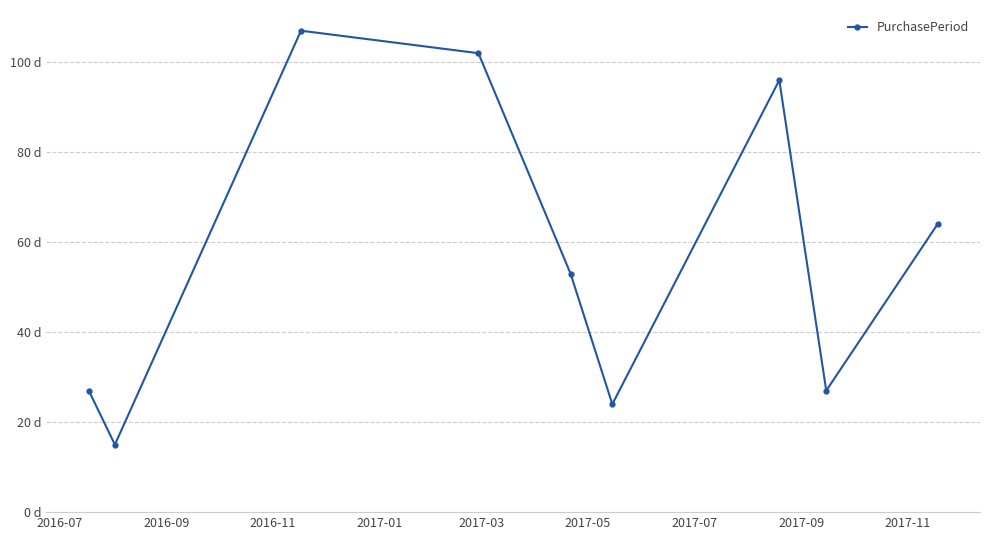

At which category does the data reach its first local peak?

2016-11